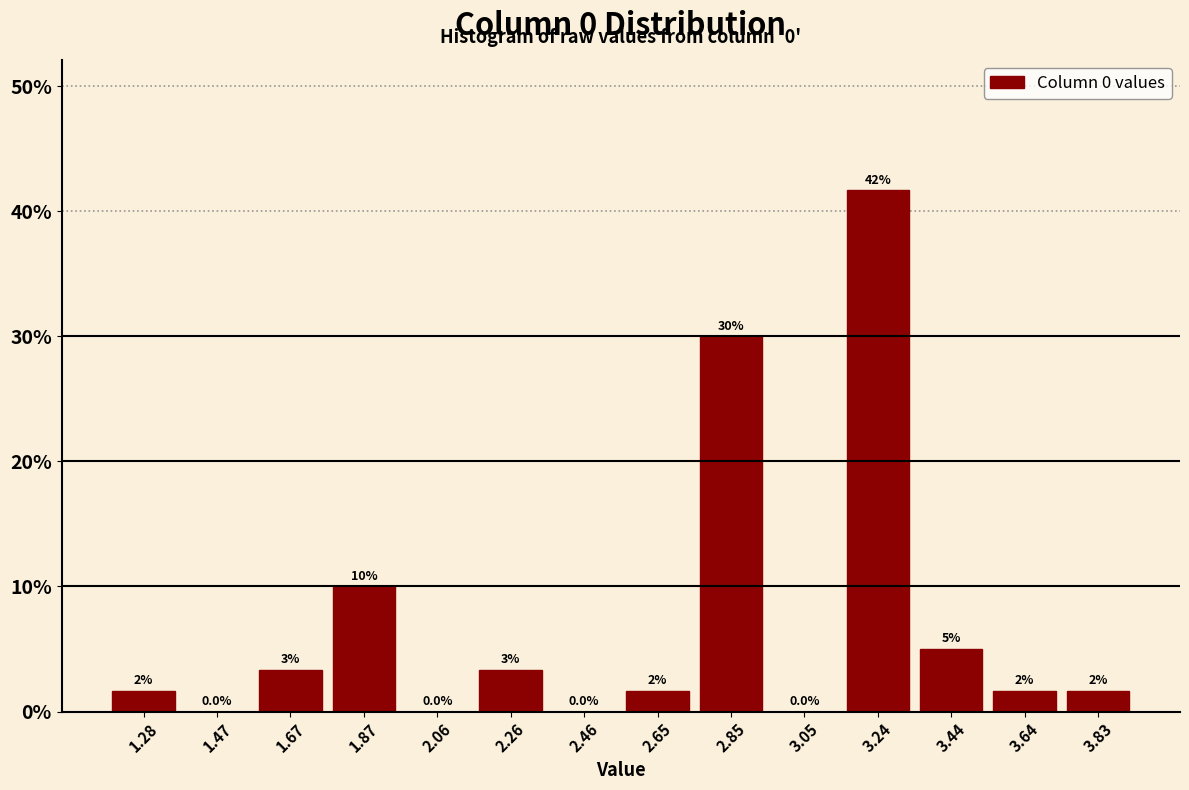

Which range on the x-axis has the tallest bar?

3.14 to 3.34